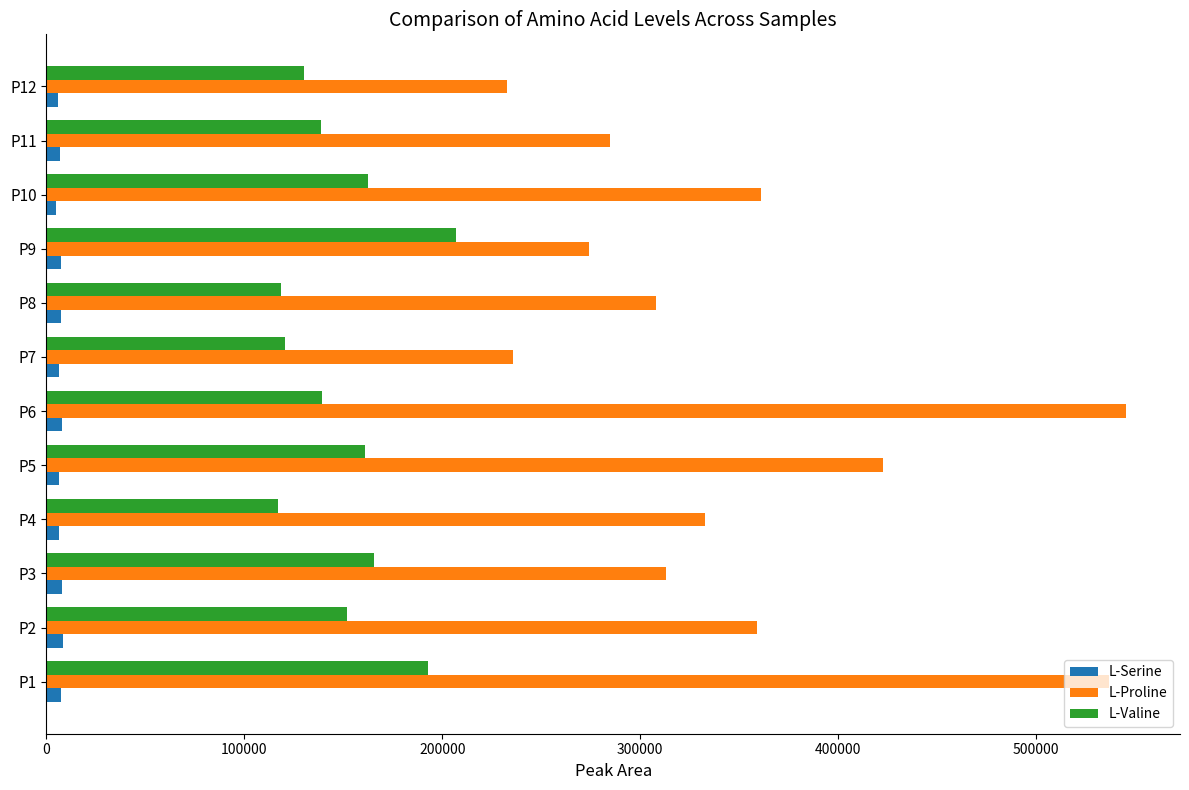

Rank the series by their maximum value, from lowest to highest.

L-Serine, L-Valine, L-Proline